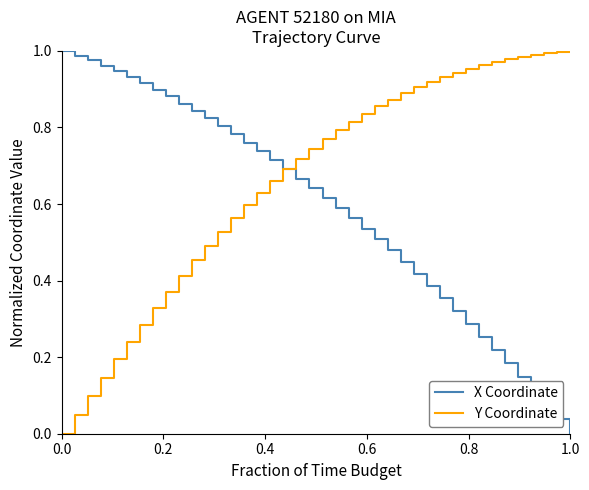

Is this an area chart (filled region under the line)?

No